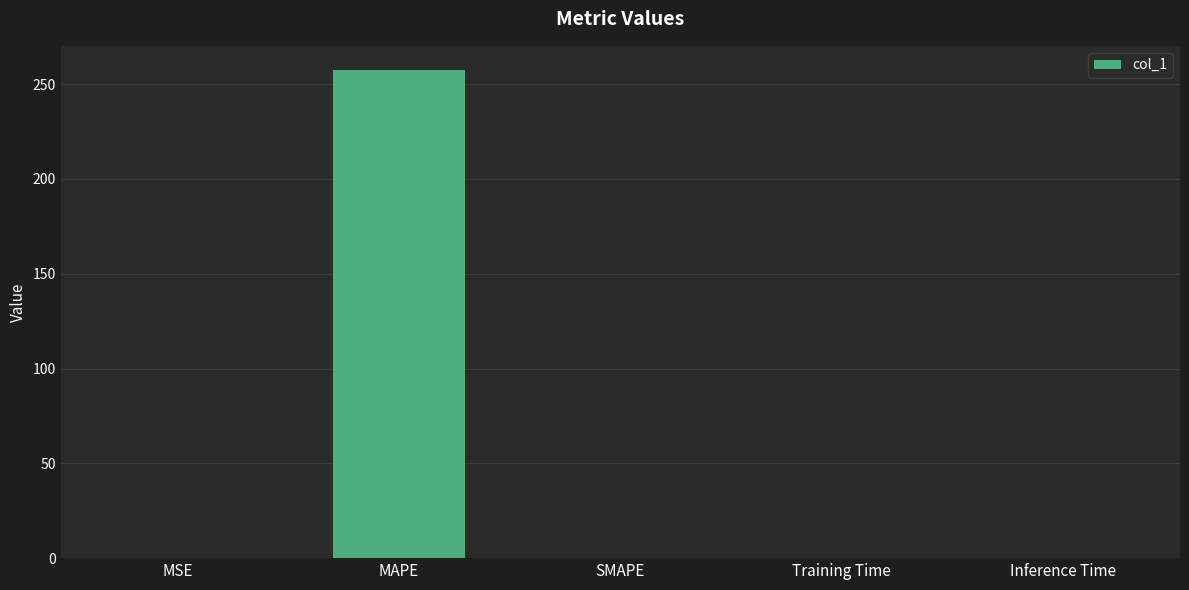

Are the bars horizontal?

No